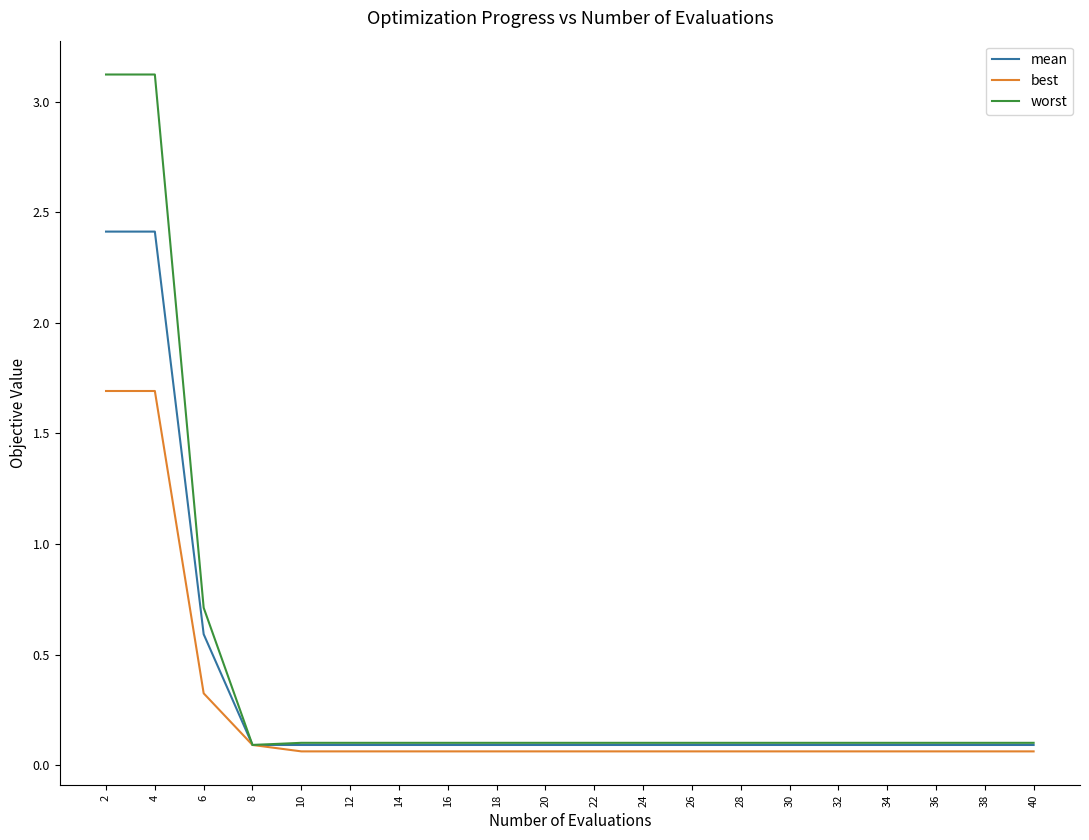

The worst series shows 0.1 at 12. True or false?

True